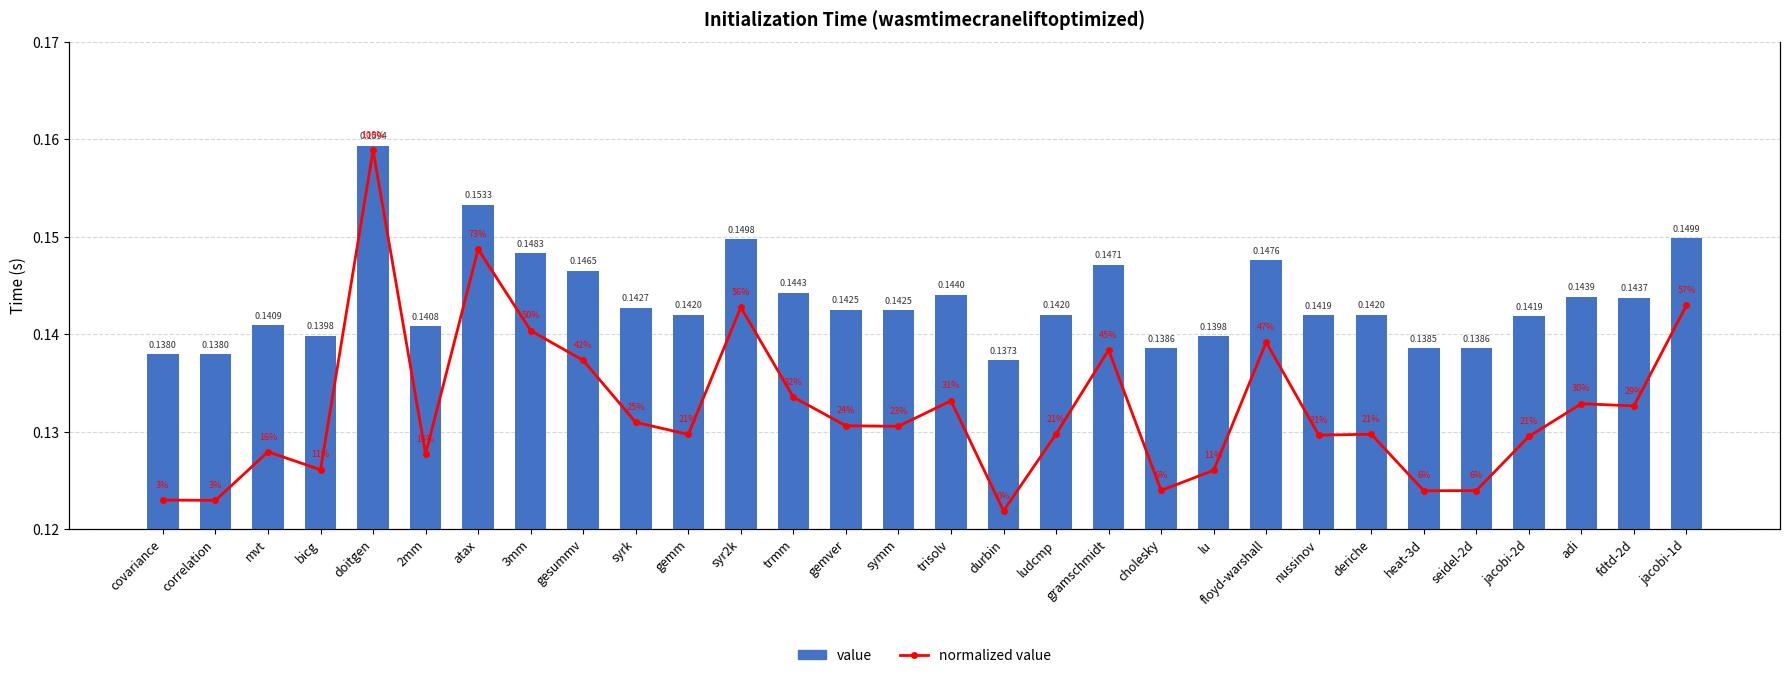

The value of value at nussinov is 0.1. True or false?

False